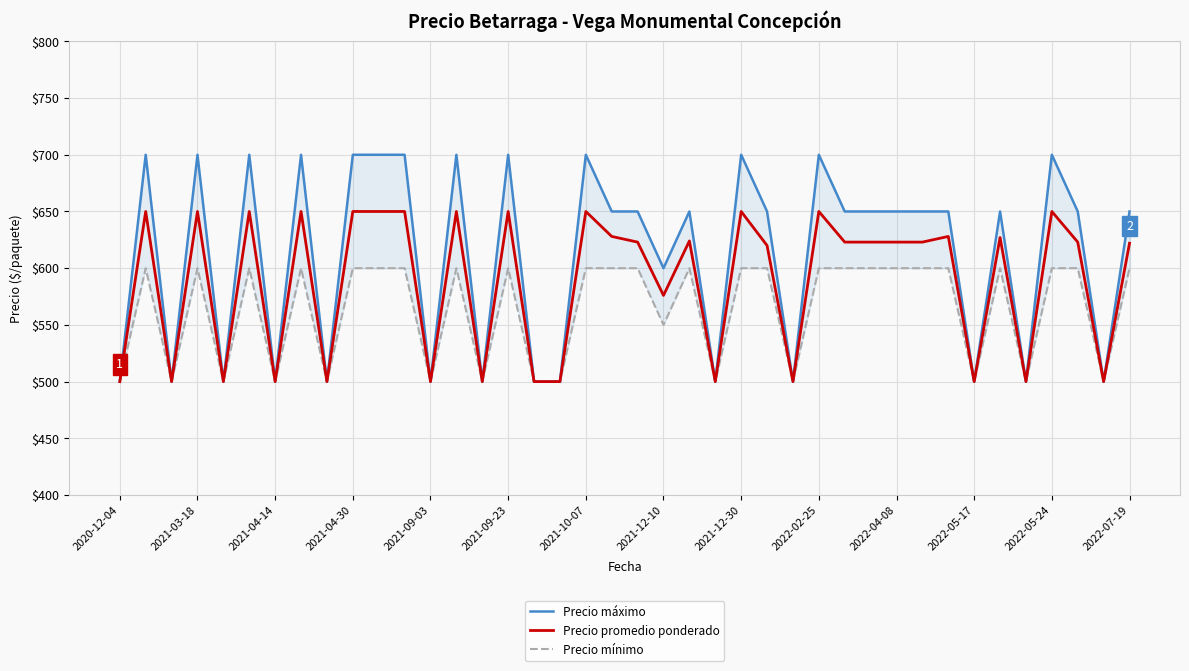

Which series has the largest range (max minus min)?

Precio máximo